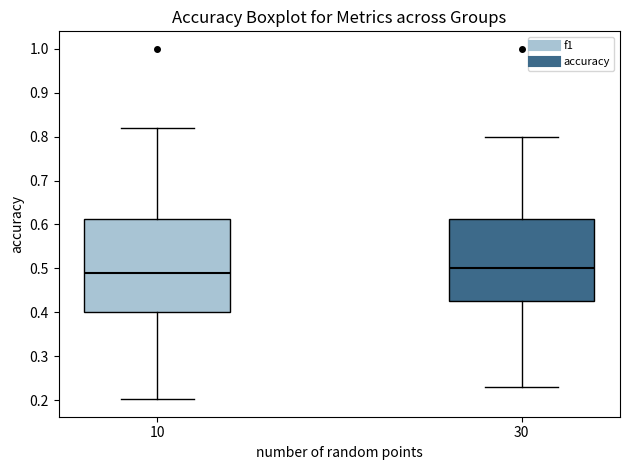

Which box's median line is the highest?

30